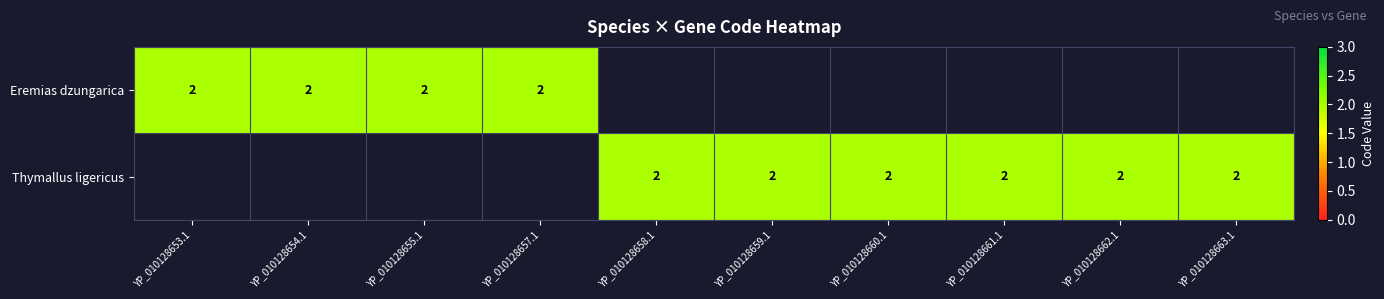

What is the greatest value displayed?

2